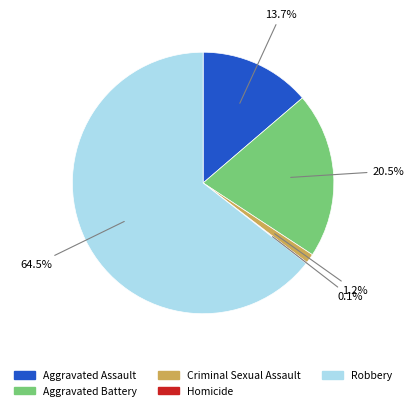

True or false: Criminal Sexual Assault accounts for 9% of the total.

False